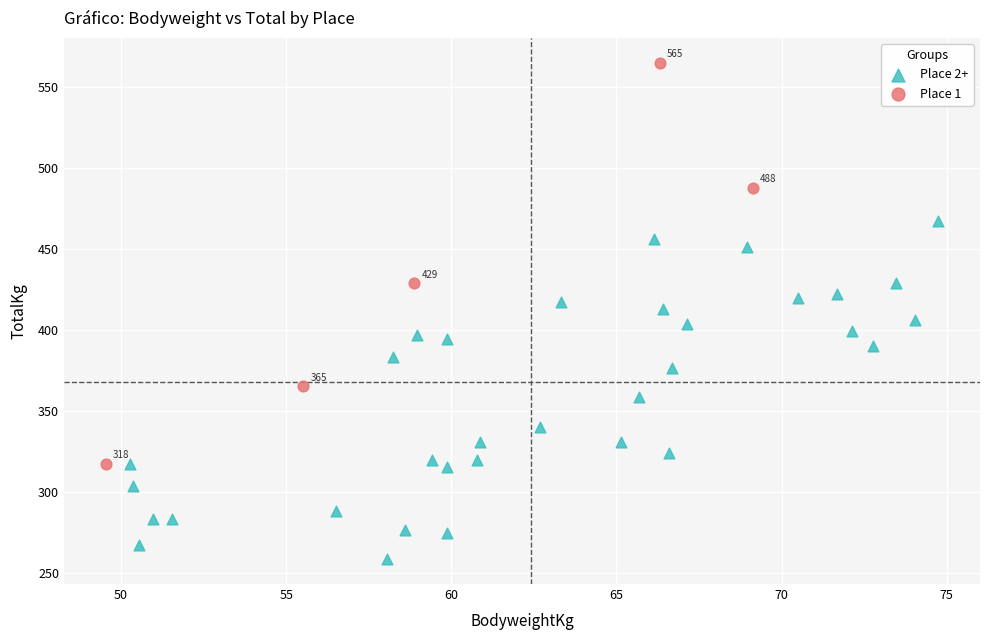

Which series reaches the maximum Y coordinate?

Place 1